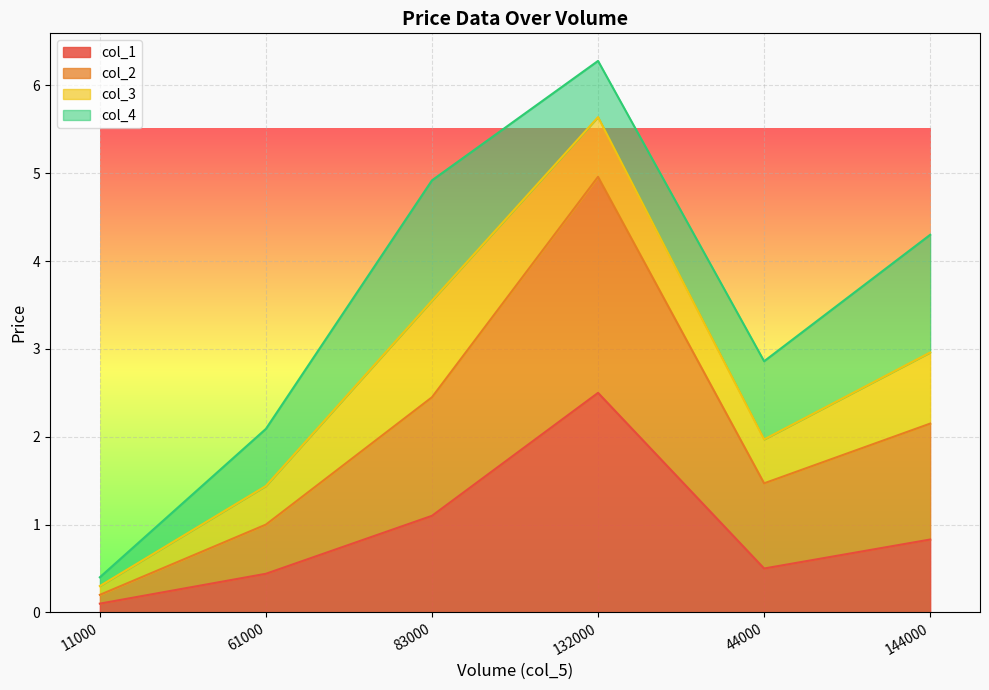

How many lines are shown in the chart?

4